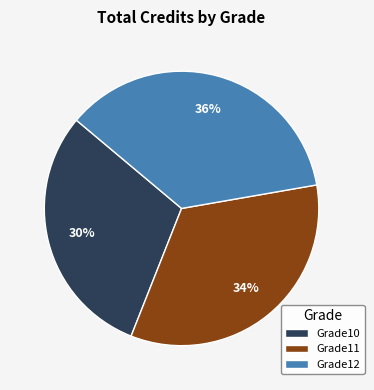

To the nearest percent, what is the average slice percentage?

33%